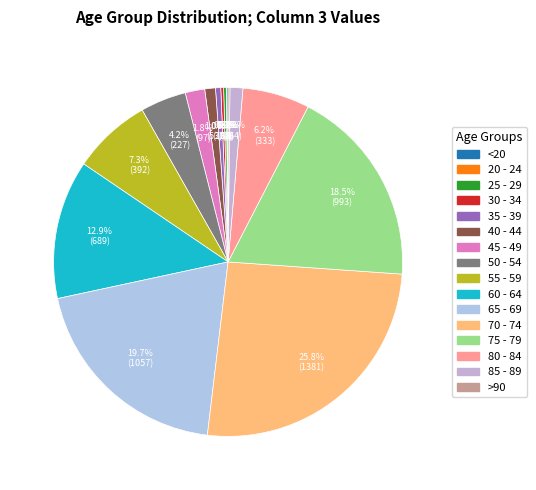

Is there any slice that represents more than half of the pie?

No